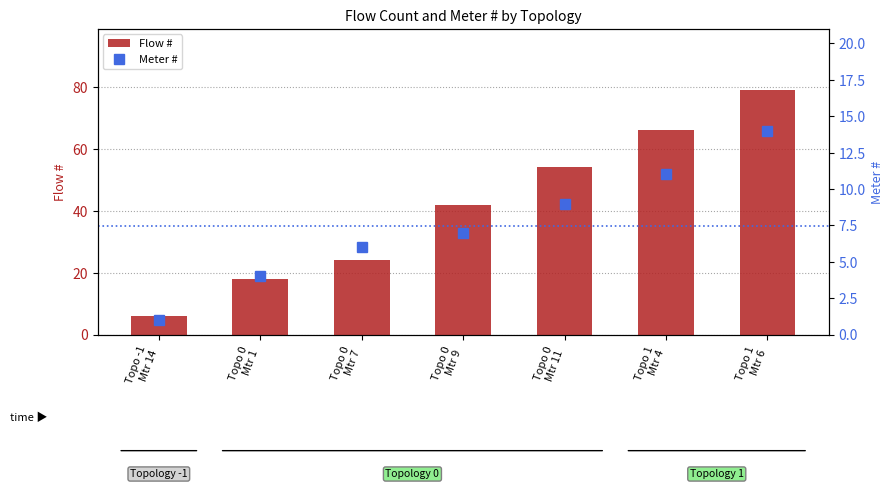

What is the difference between the highest and lowest values at Topo 0
Mtr 11?

45